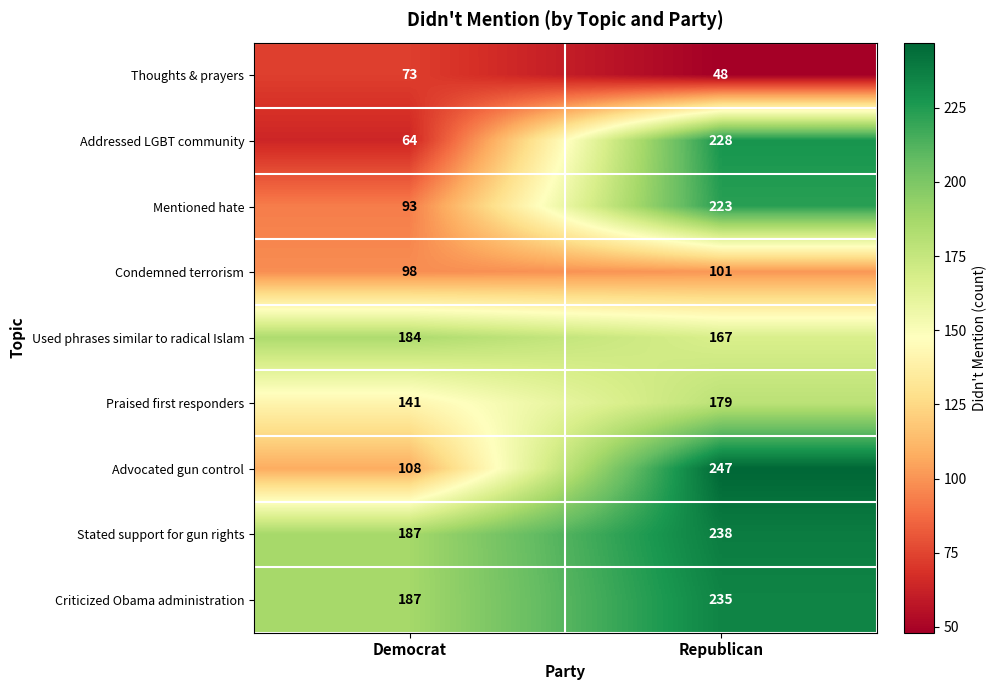

Which series has the largest range (max minus min)?

Addressed LGBT community